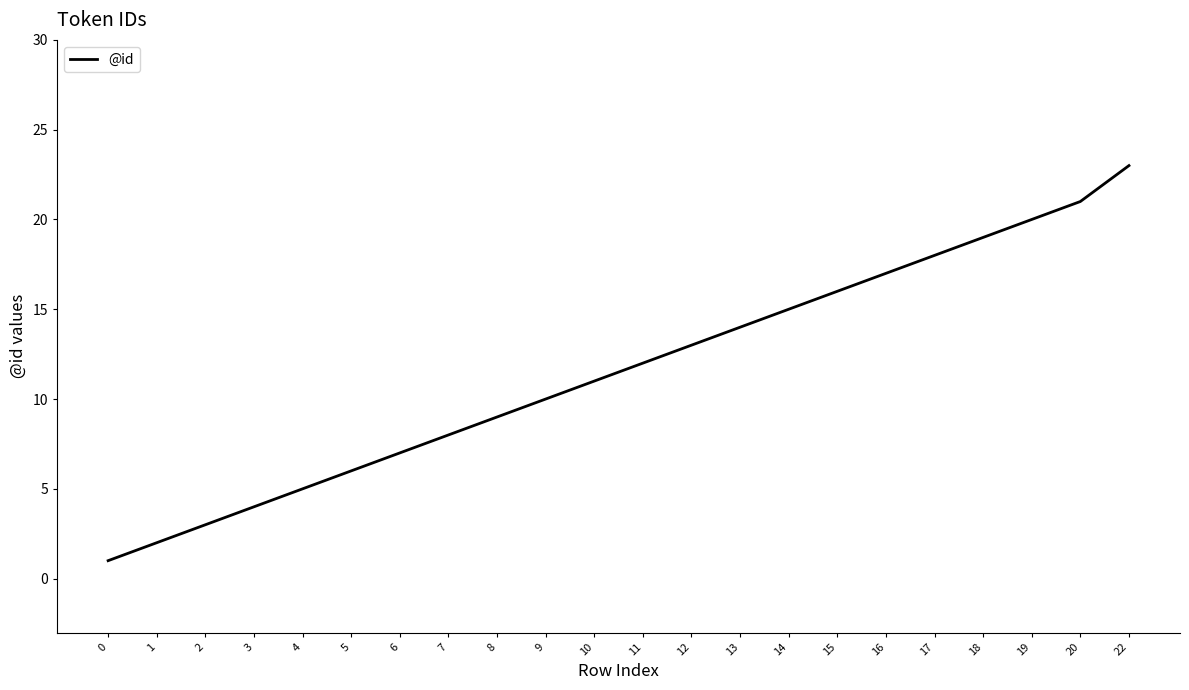

Rank the categories by value from highest to lowest.

22, 20, 19, 18, 17, 16, 15, 14, 13, 12, 11, 10, 9, 8, 7, 6, 5, 4, 3, 2, 1, 0